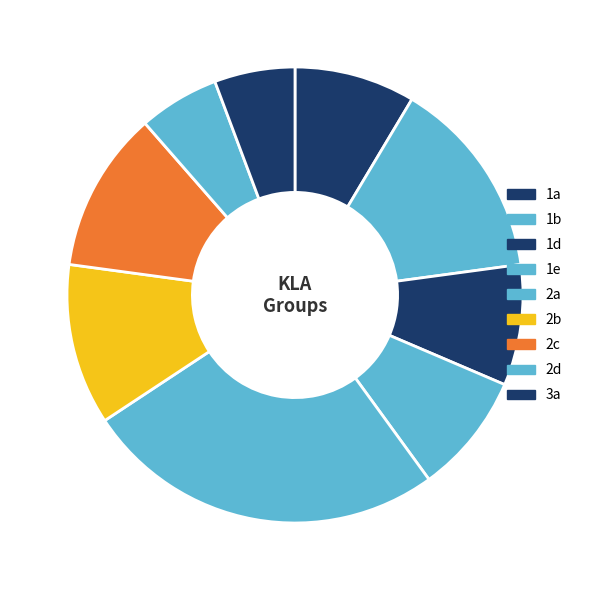

How many segments does this pie chart have?

9